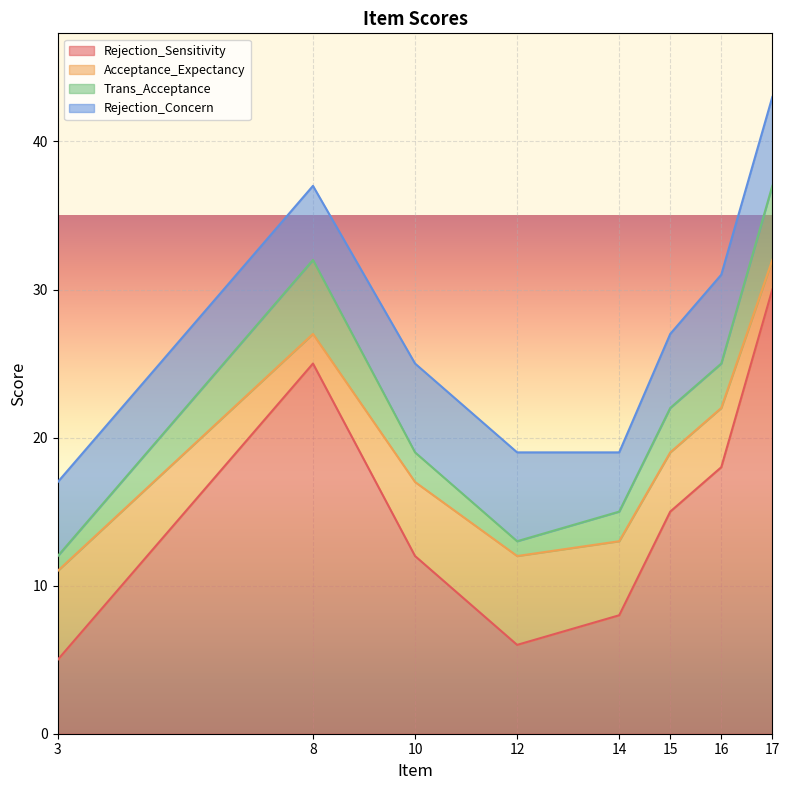

True or false: Rejection_Concern and Trans_Acceptance intersect in this chart.

False